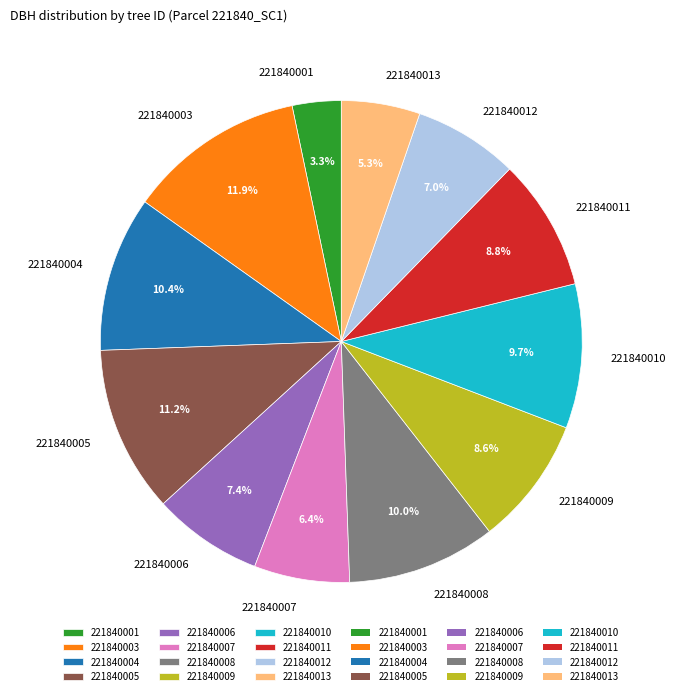

Approximately how many times larger is the value at 221840006 compared to 221840009?

0.9